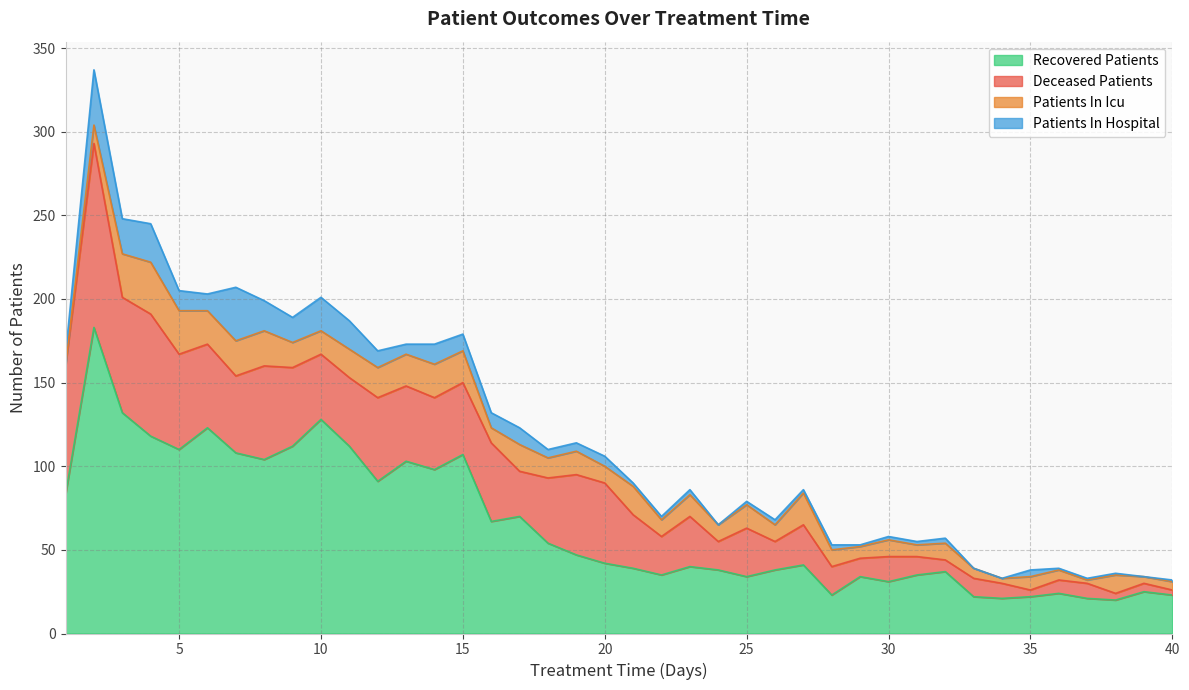

The value of deceased_patients at 29 is 16. True or false?

False